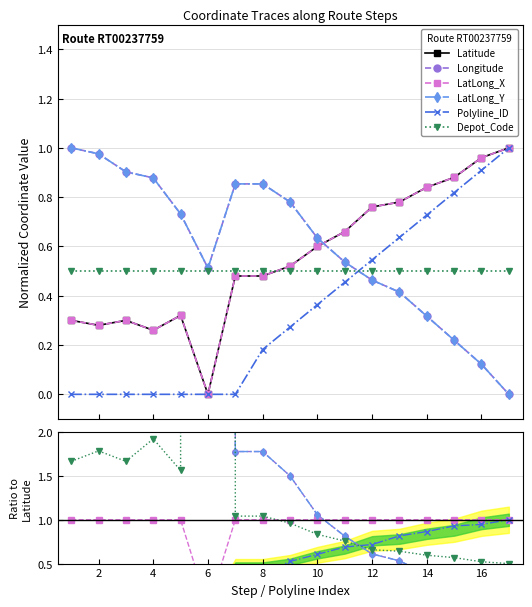

What is the difference between the maximum and minimum values in the LatLong_X series?

1.0